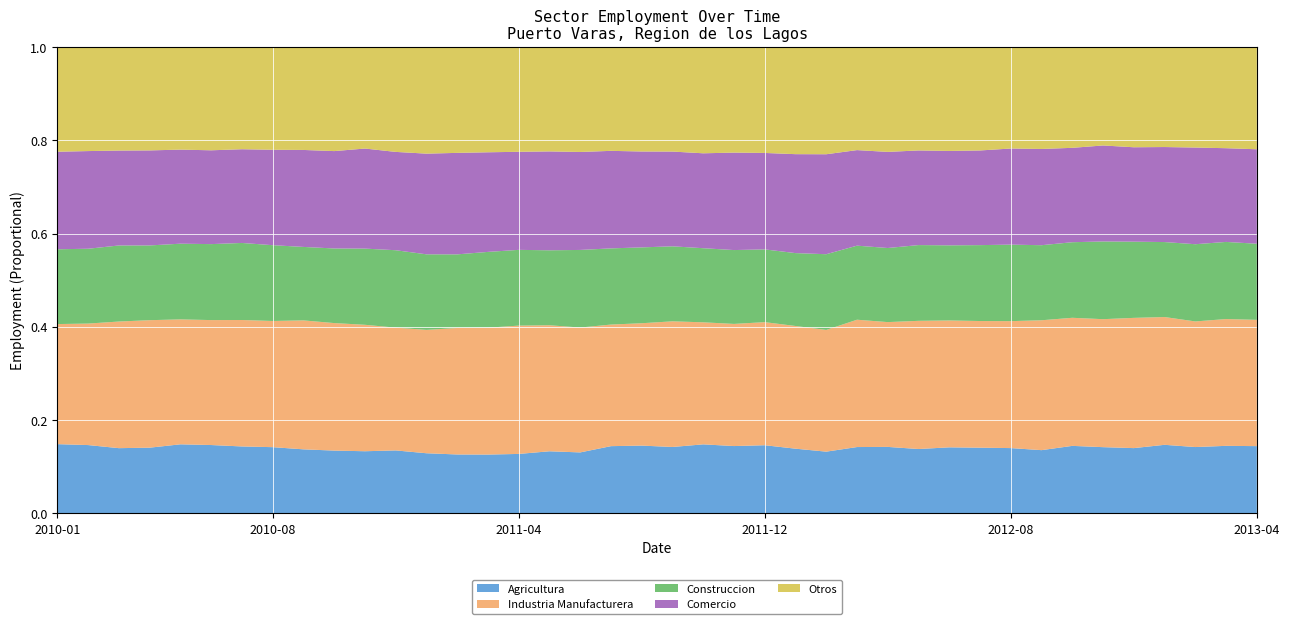

Reading left to right, transcribe all the data shown in this chart.

Agricultura: 345112	339814	330118	334323	355584	352075	350241	345312	349798	328910	328827	352160	318272	311538	319988	324078	343159	334495	382440	386936	394394	392912	383834	418108	373963	358253	403157	404307	391372	397178	405622	405101	413035	427704	423110	440935	439293	423396	438984	433448
Industria Manufacturera: 598493	604396	640793	648616	643057	643459	661522	657797	704224	667826	668900	686641	652814	668750	690191	699195	696288	684888	691464	698466	746118	694484	696258	754869	708985	706252	773663	758967	779210	762799	781913	787520	848295	811339	817523	879697	818616	801631	824045	813655
Construccion: 372792	372159	384896	380305	389721	391282	403130	395188	401178	390752	403014	432902	399837	389315	412249	412903	414152	425609	433294	432913	445484	421721	420975	446268	421195	439378	450056	450578	460572	451666	468587	474621	490274	478759	496472	514739	480297	492731	501290	490481
Comercio: 486105	485771	480290	483406	484229	483175	490254	497414	529568	509979	529304	549851	532707	536605	541853	534393	546237	537334	554620	547317	562579	540123	555507	591463	571697	579995	580621	584414	575257	567635	584335	596174	628553	597897	613092	637684	608624	616910	609078	608653
Otros: 520941	516681	522998	525046	527233	530930	533823	534731	561130	544120	536144	585479	563248	558749	571588	570017	575774	574654	589506	595257	619796	603771	600838	648579	618095	621127	625294	636680	627609	623680	637455	628514	664610	637455	627762	675849	639583	640367	656399	657686